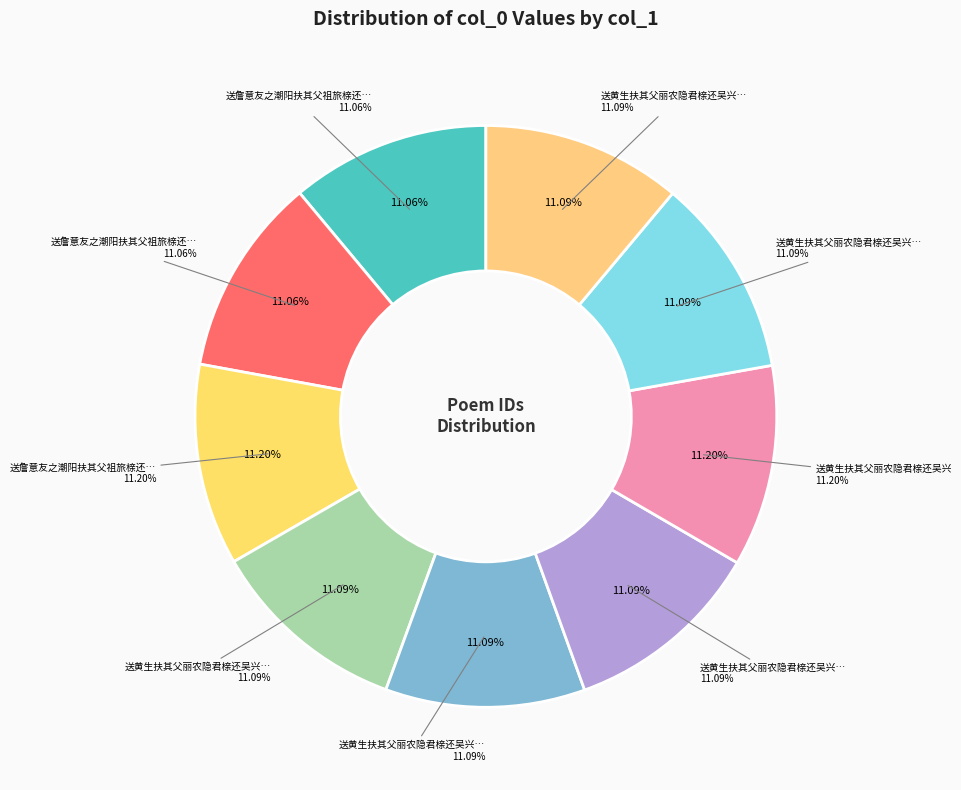

Rank the categories by value from lowest to highest.

送詹意友之潮阳扶其父祖旅榇还闽二首 其一, 送詹意友之潮阳扶其父祖旅榇还闽二首 其二, 送黄生扶其父丽农隐君榇还吴兴 其一, 送黄生扶其父丽农隐君榇还吴兴 其二, 送黄生扶其父丽农隐君榇还吴兴 其三, 送黄生扶其父丽农隐君榇还吴兴 其四, 送黄生扶其父丽农隐君榇还吴兴 其五, 送詹意友之潮阳扶其父祖旅榇还闽二首, 送黄生扶其父丽农隐君榇还吴兴